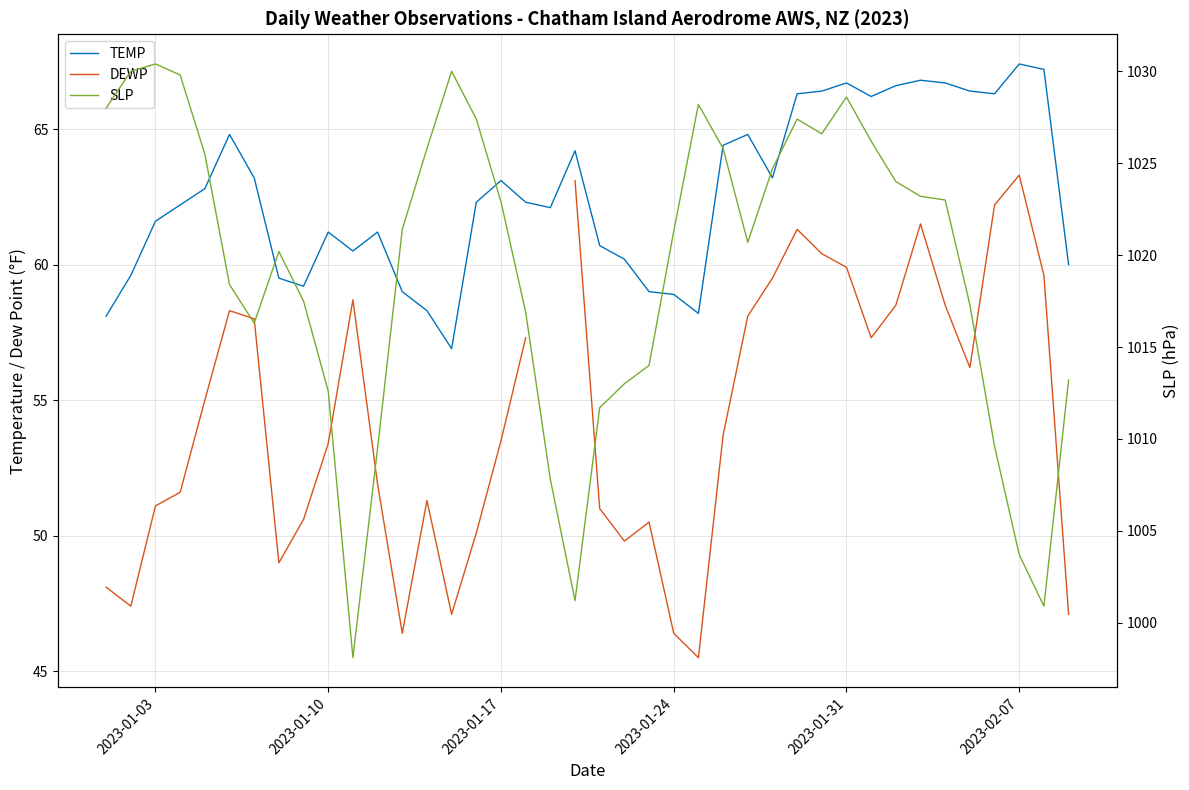

The value of TEMP at 2023-01-31 is 15.5. True or false?

False